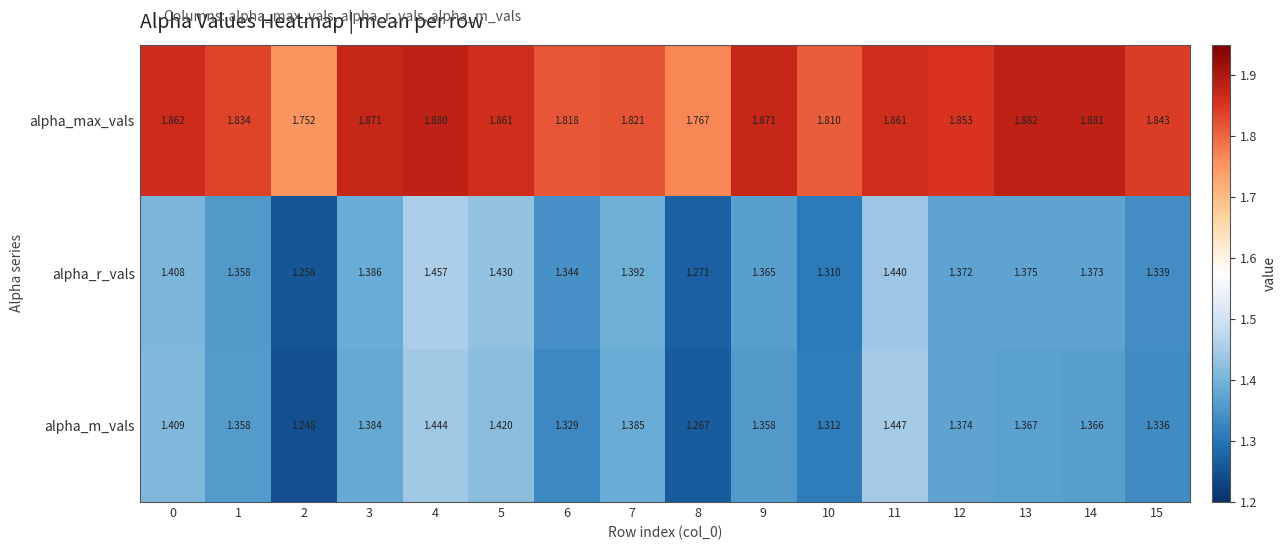

Which series changed the most between 2 and 9?

alpha_max_vals